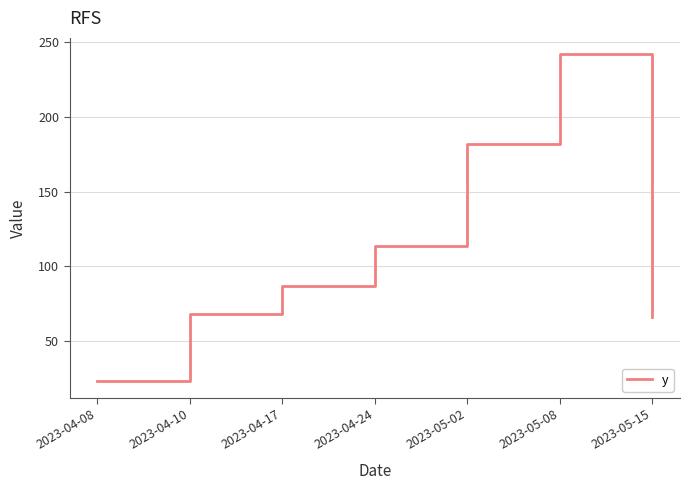

Does the chart have visible grid lines?

Yes